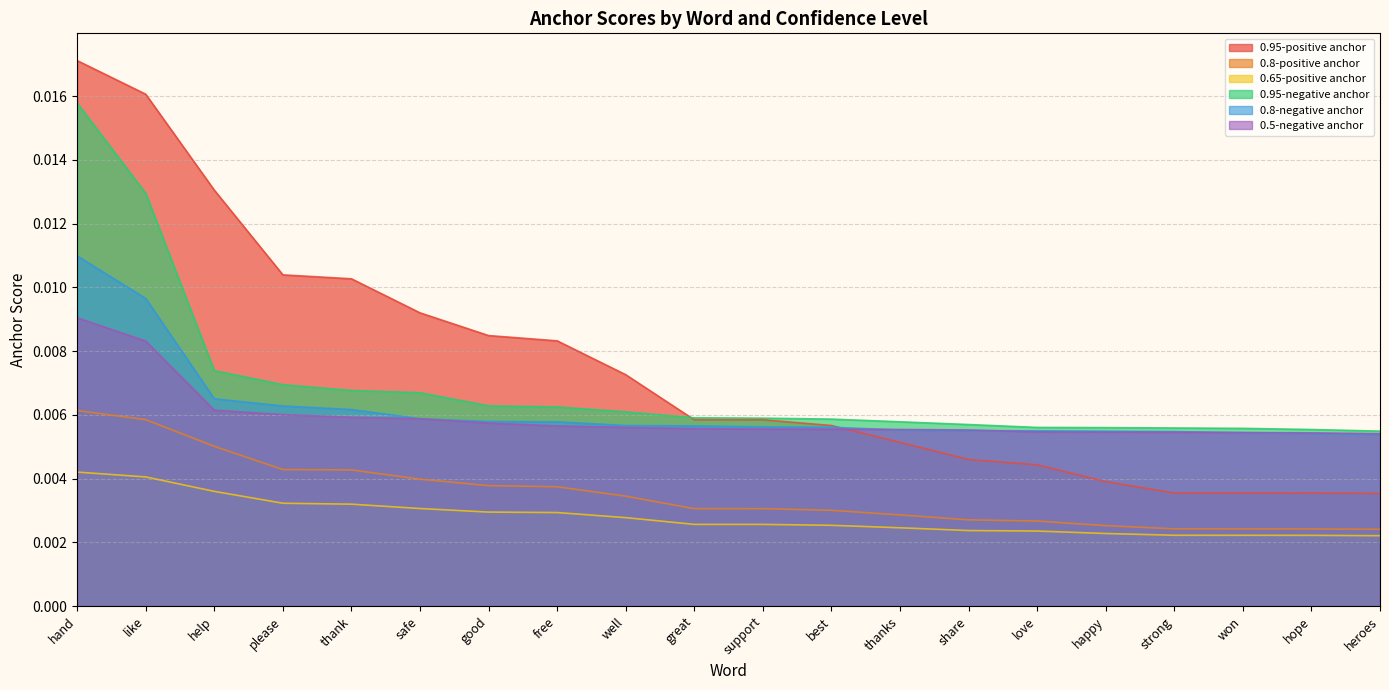

True or false: 0.8-negative anchor and 0.65-positive anchor intersect in this chart.

False